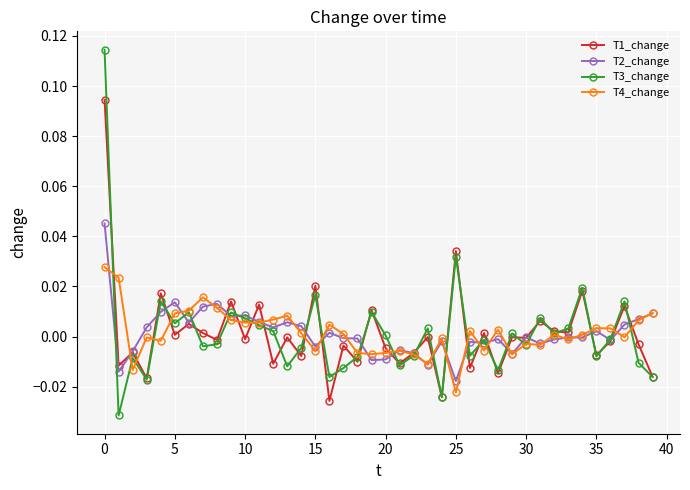

List the series in order of their peak value, highest first.

T3_change, T1_change, T2_change, T4_change